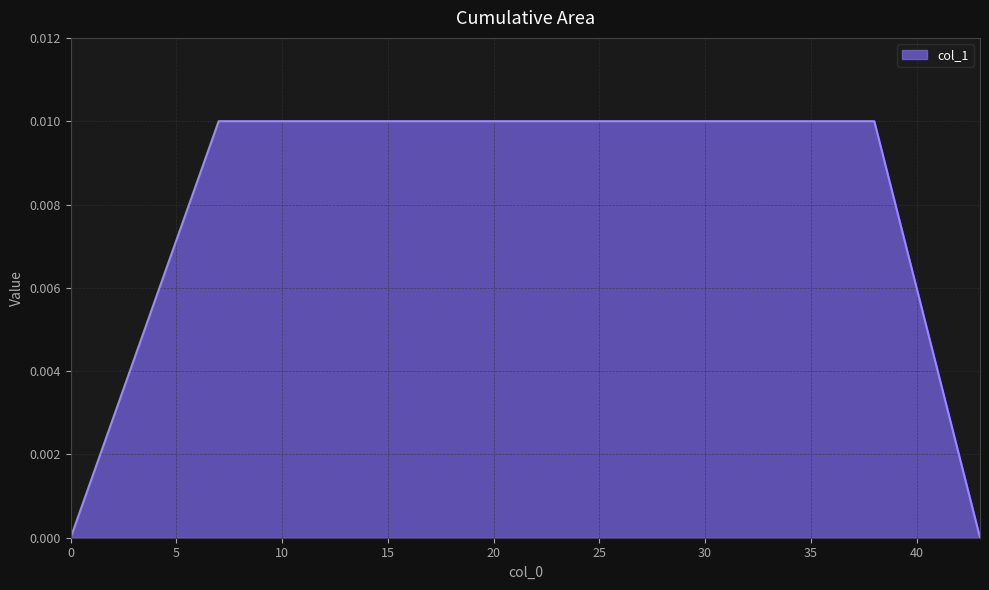

Count the number of data series in this chart.

1